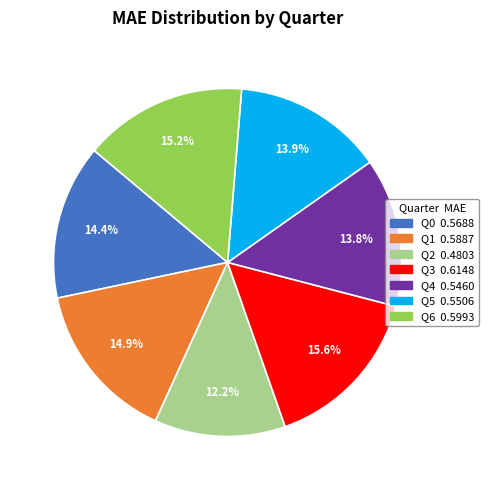

Is Q6 the majority of the pie?

No